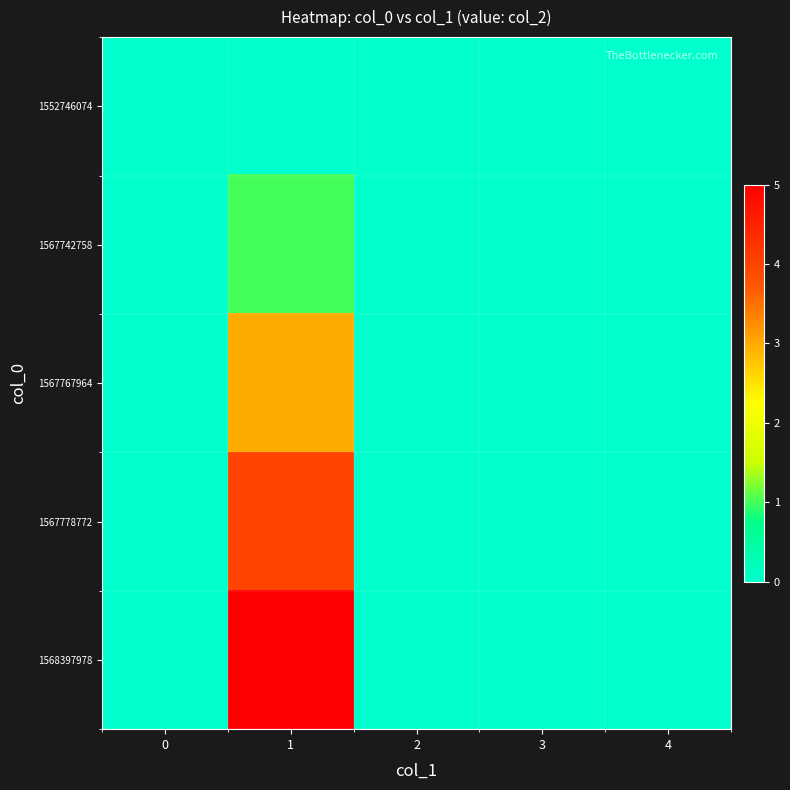

Reading left to right, list all the values displayed in this chart.

1552746074: 0=0	1=0	2=0	3=0	4=0
1567742758: 0=0	1=1	2=0	3=0	4=0
1567767964: 0=0	1=3	2=0	3=0	4=0
1567778772: 0=0	1=4	2=0	3=0	4=0
1568397978: 0=0	1=5	2=0	3=0	4=0